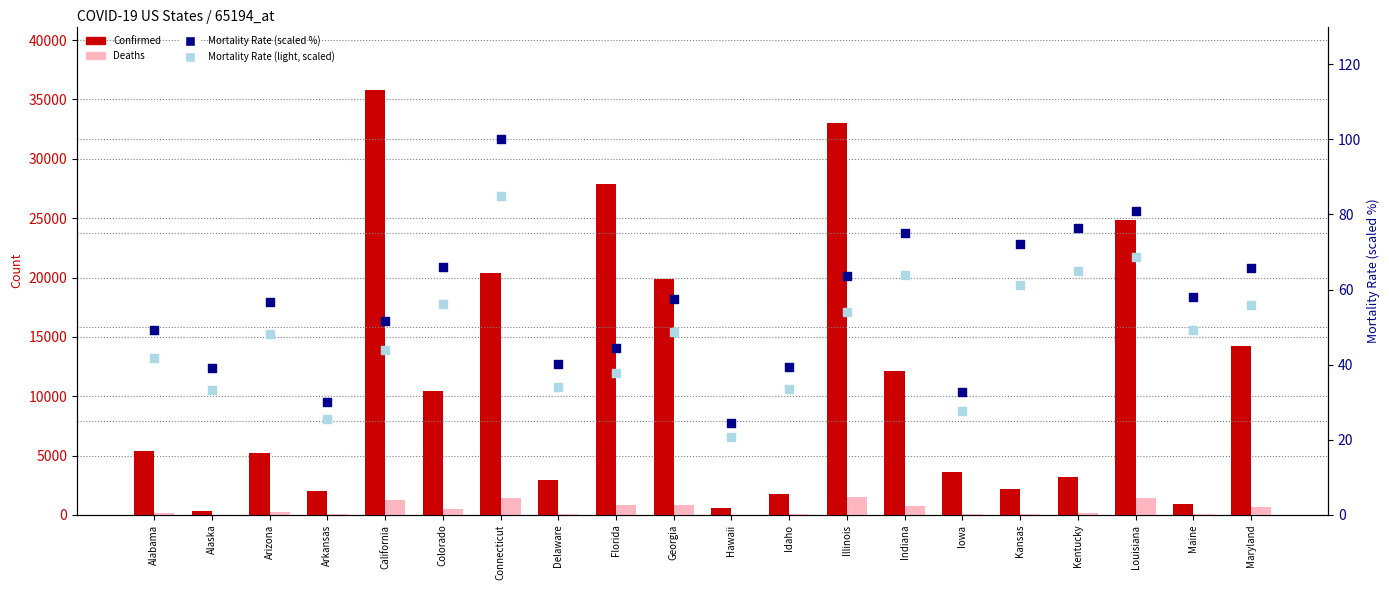

Which series has the largest total across all categories?

Confirmed